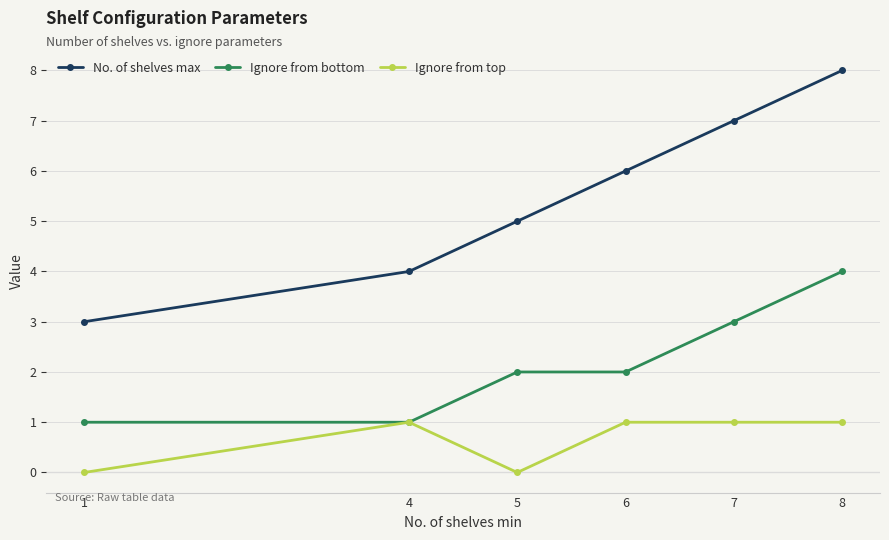

What is the minimum value for No. of shelves max?

3